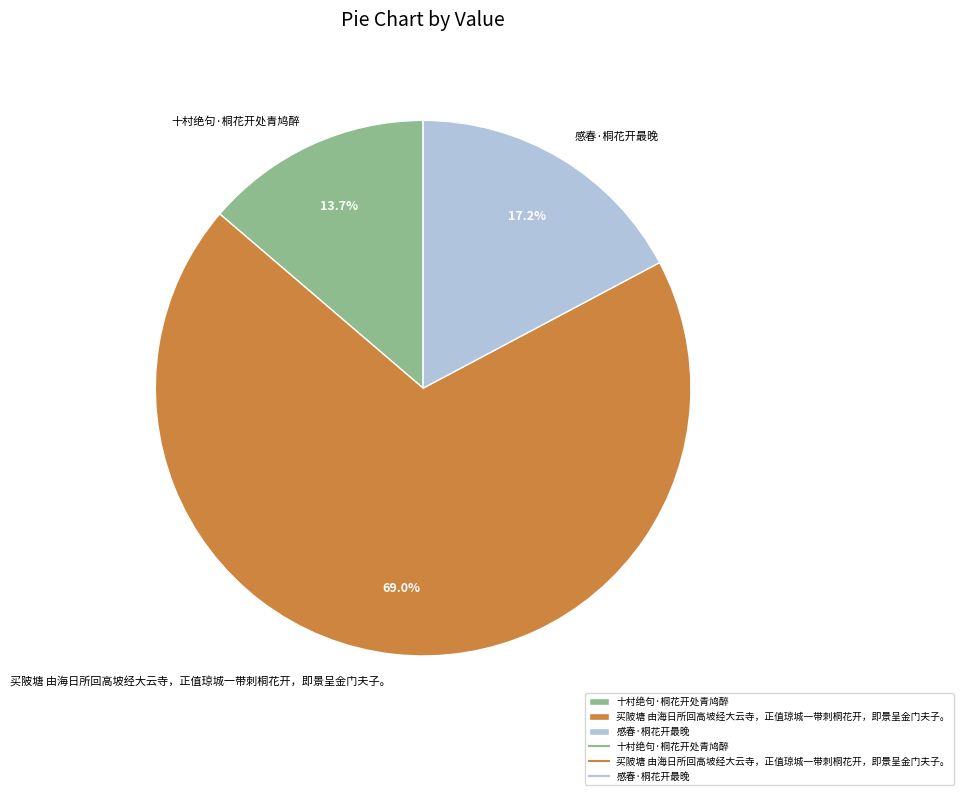

What percentage is the 买陂塘 由海日所回高坡经大云寺，正值琼城一带刺桐花开，即景呈金门夫子。 slice, to the nearest percent?

69%